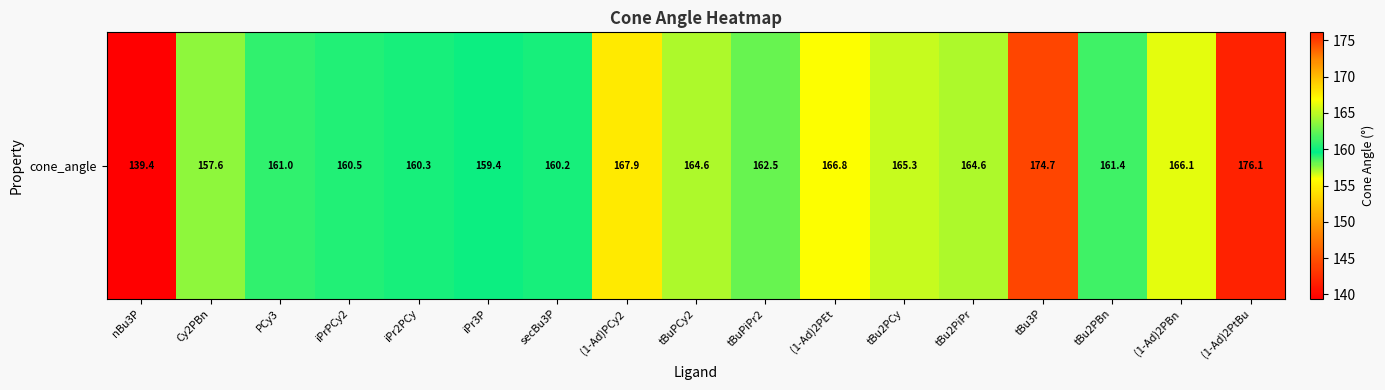

Reading left to right, what are all the values shown in this chart?

nBu3P=139.4	Cy2PBn=157.6	PCy3=161.0	iPrPCy2=160.5	iPr2PCy=160.3	iPr3P=159.4	secBu3P=160.2	(1-Ad)PCy2=167.9	tBuPCy2=164.6	tBuPiPr2=162.5	(1-Ad)2PEt=166.8	tBu2PCy=165.3	tBu2PiPr=164.6	tBu3P=174.7	tBu2PBn=161.4	(1-Ad)2PBn=166.1	(1-Ad)2PtBu=176.1